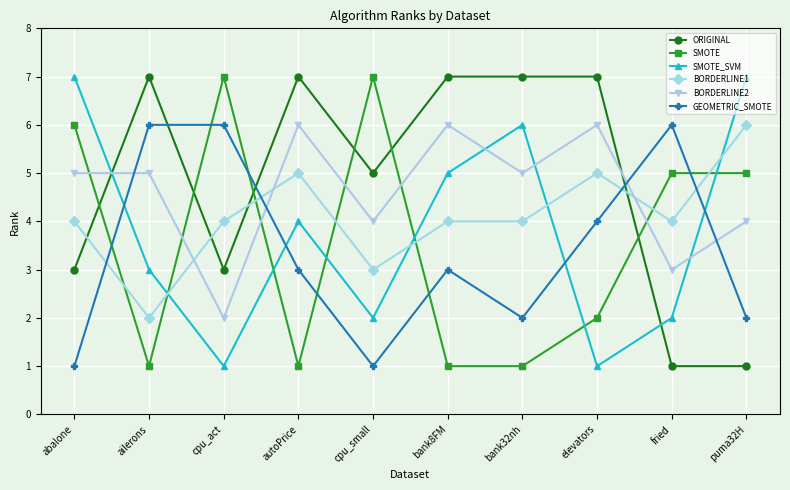

What is the average value of the ORIGINAL series?

5